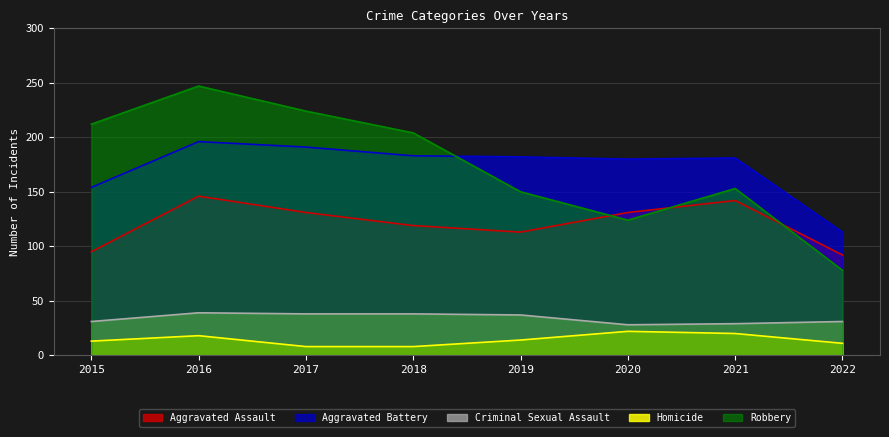

What is the value of the Aggravated Battery point at the 4th from the left?

183